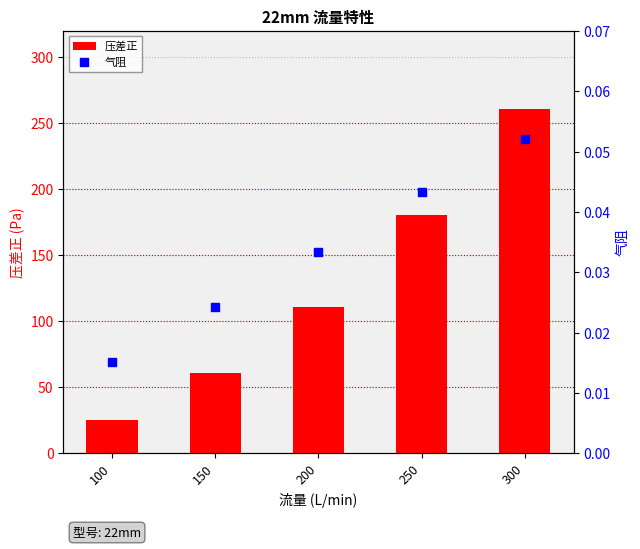

Which series has the largest total across all categories?

压差正